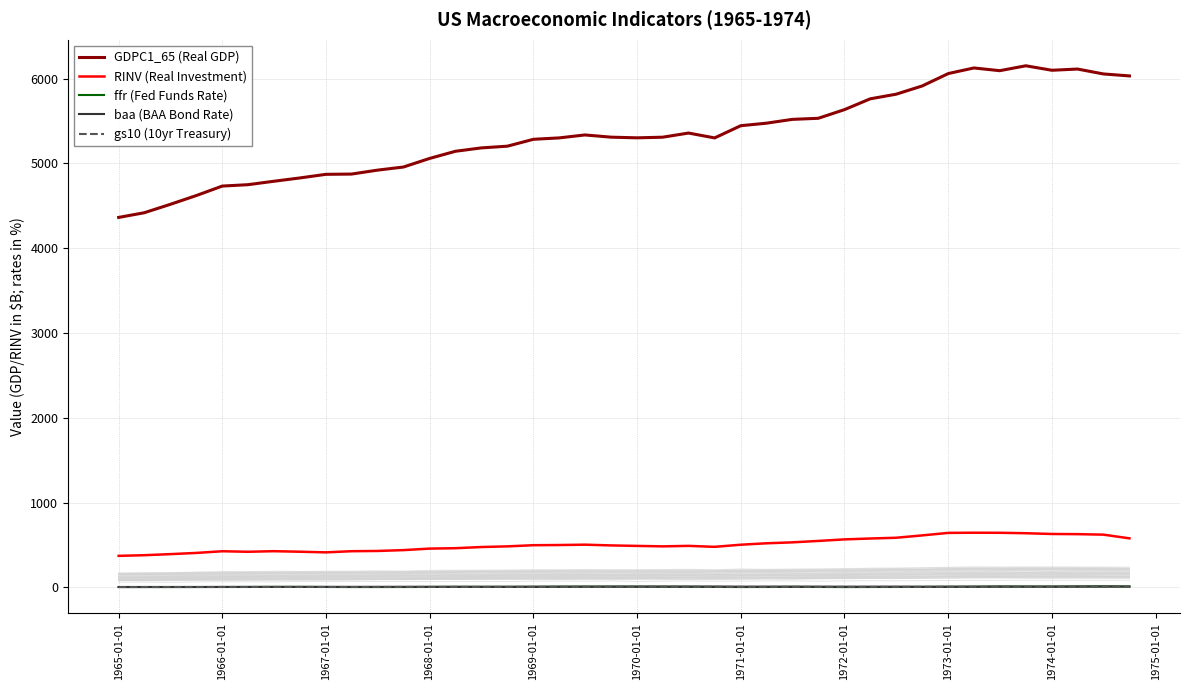

What is the smallest value displayed?

3.5